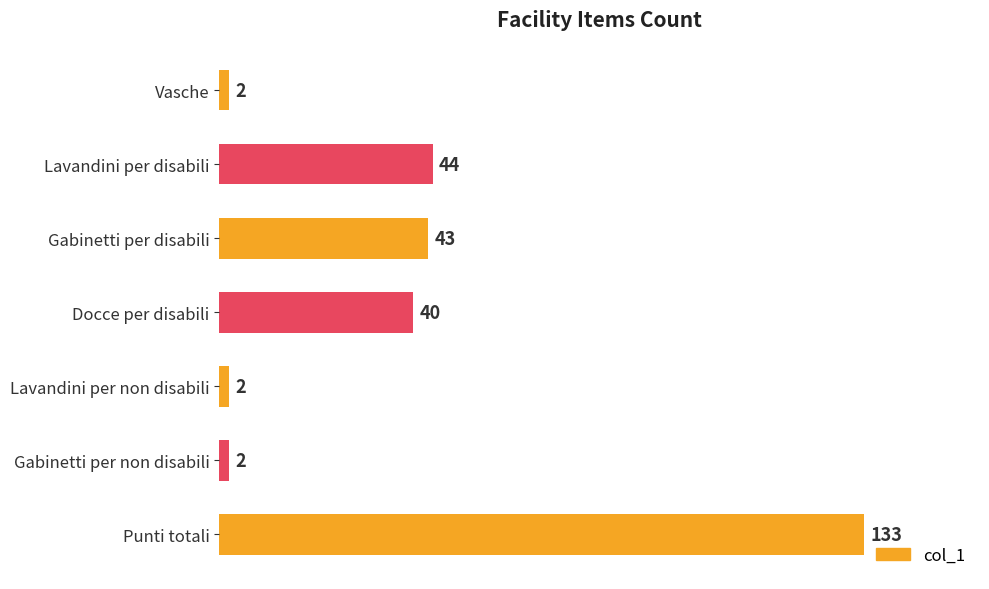

How many bars are there in total?

7